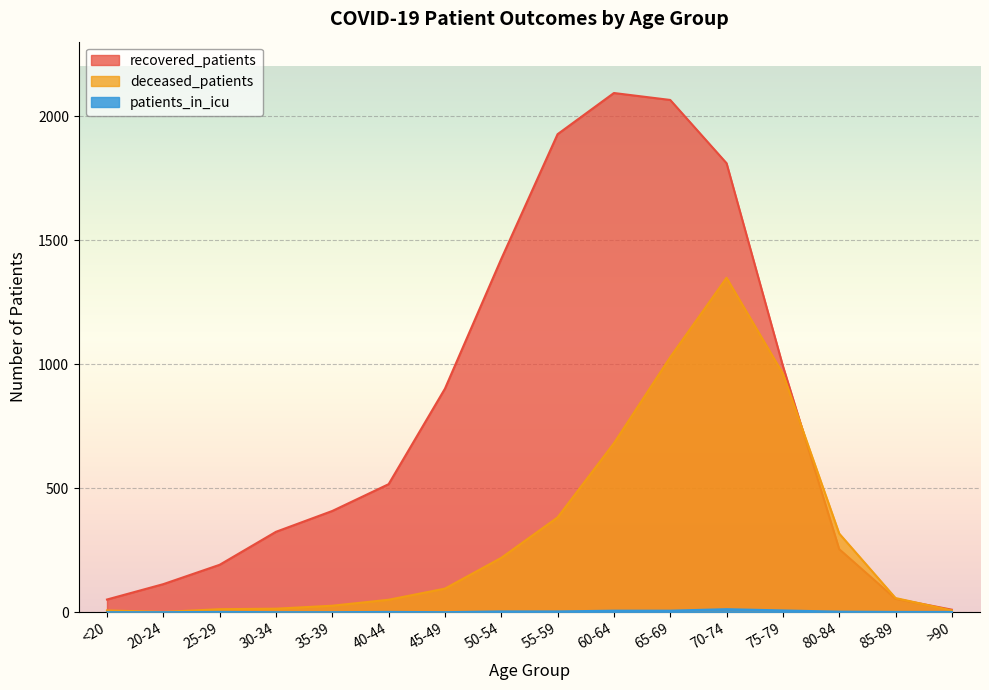

True or false: deceased_patients and patients_in_icu intersect in this chart.

False